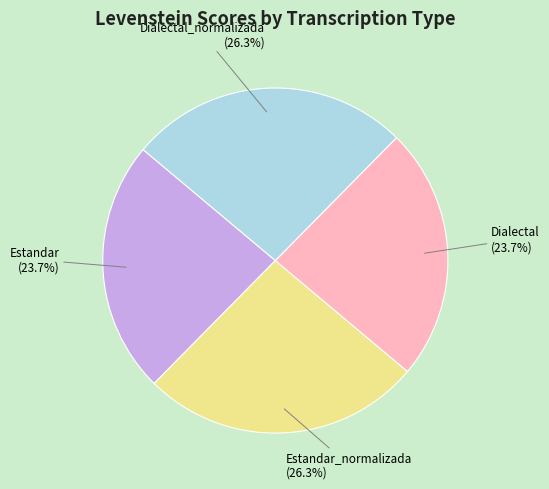

Is there a majority slice in this chart?

No